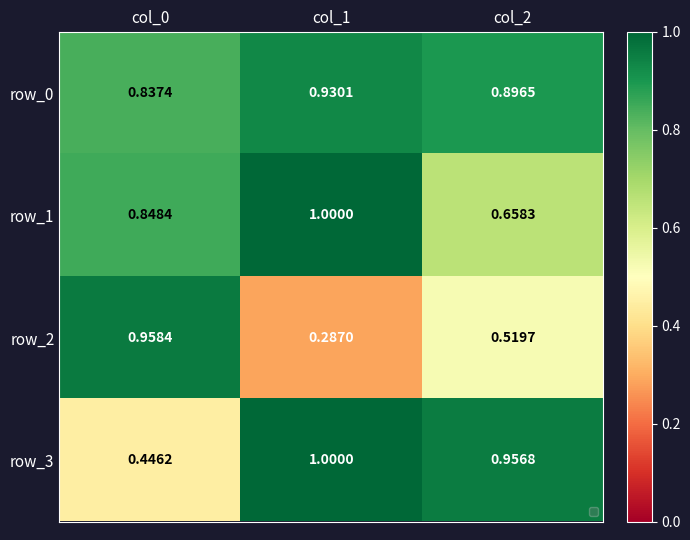

Is the value of row_1 at col_2 greater than the value of row_3 at col_1?

No